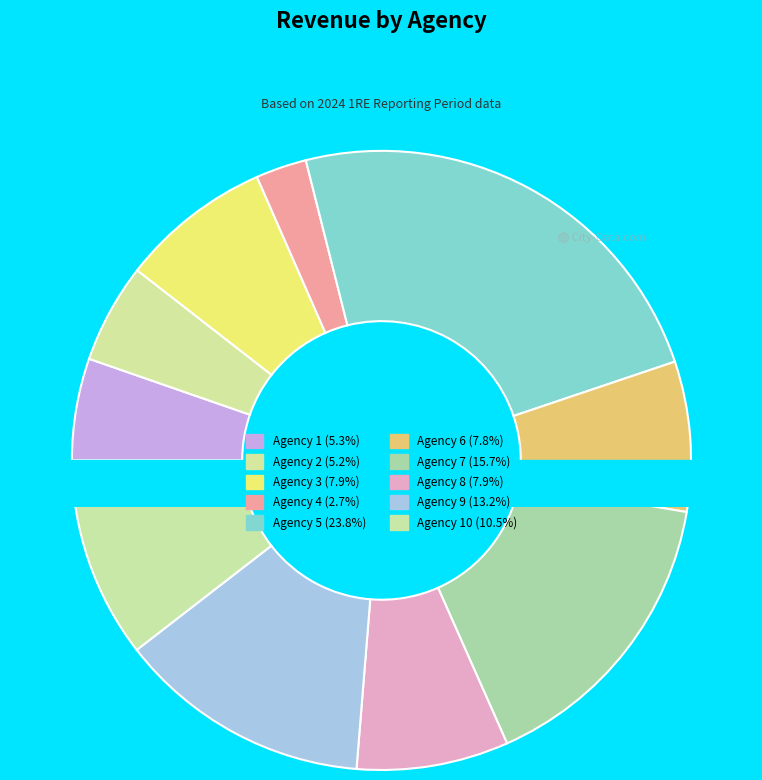

Count the number of slices in the pie.

10